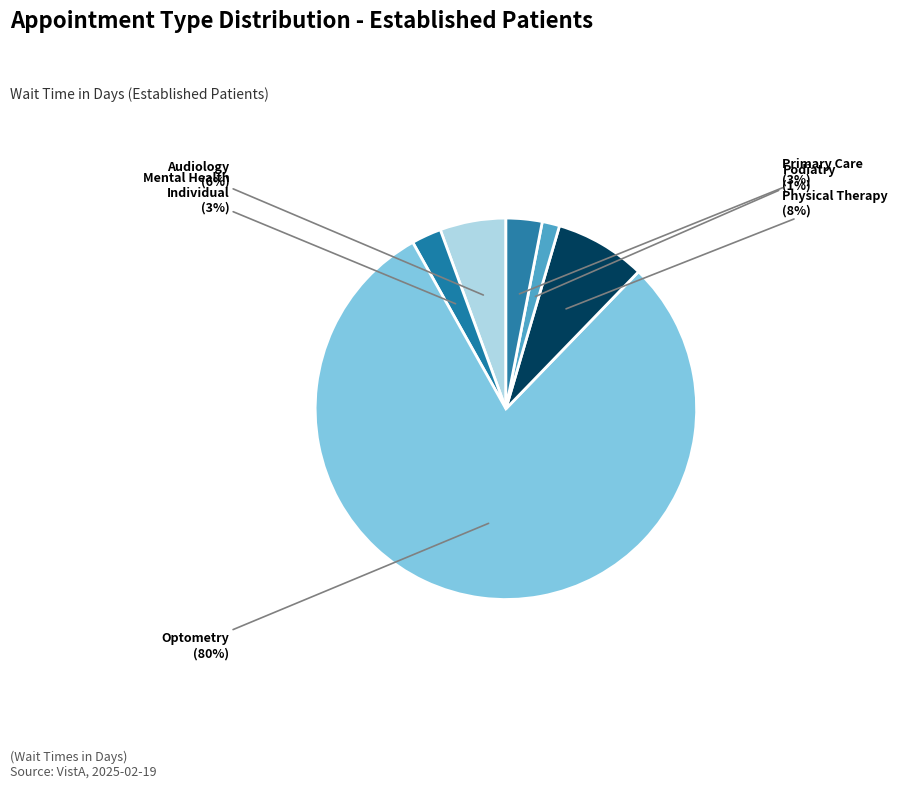

How many segments does this pie chart have?

6